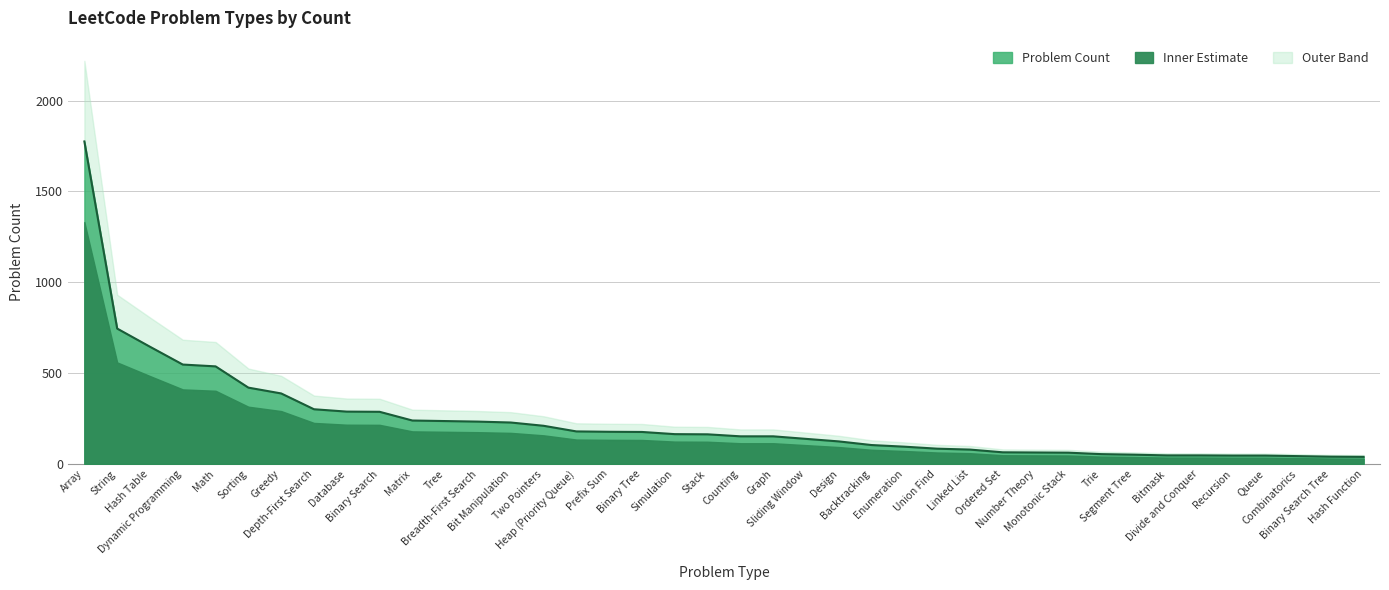

Where is the data nearest to the value 907?

String